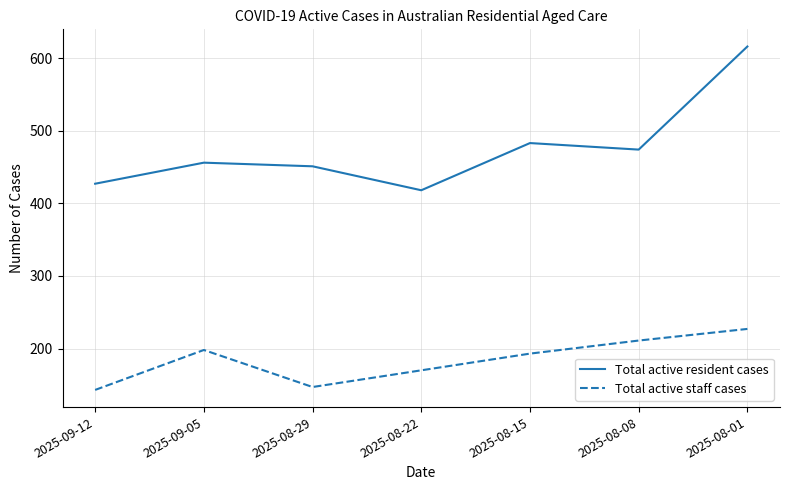

How many lines are shown in the chart?

2